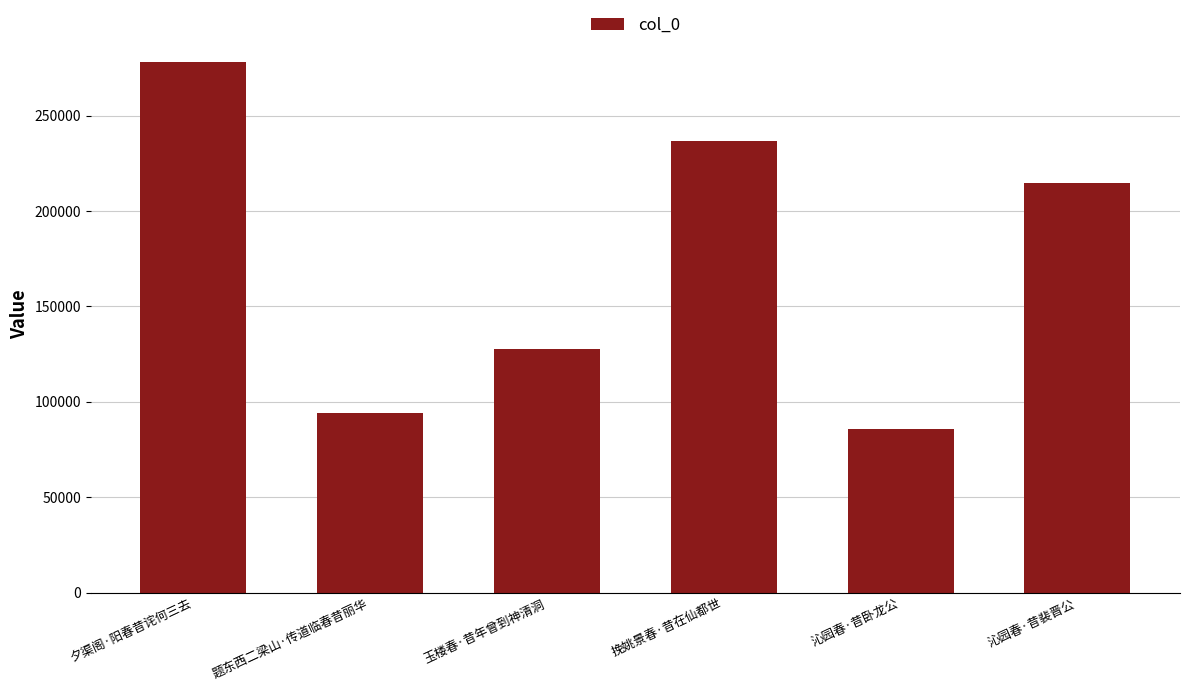

What position from the left is 沁园春·昔裴晋公?

6